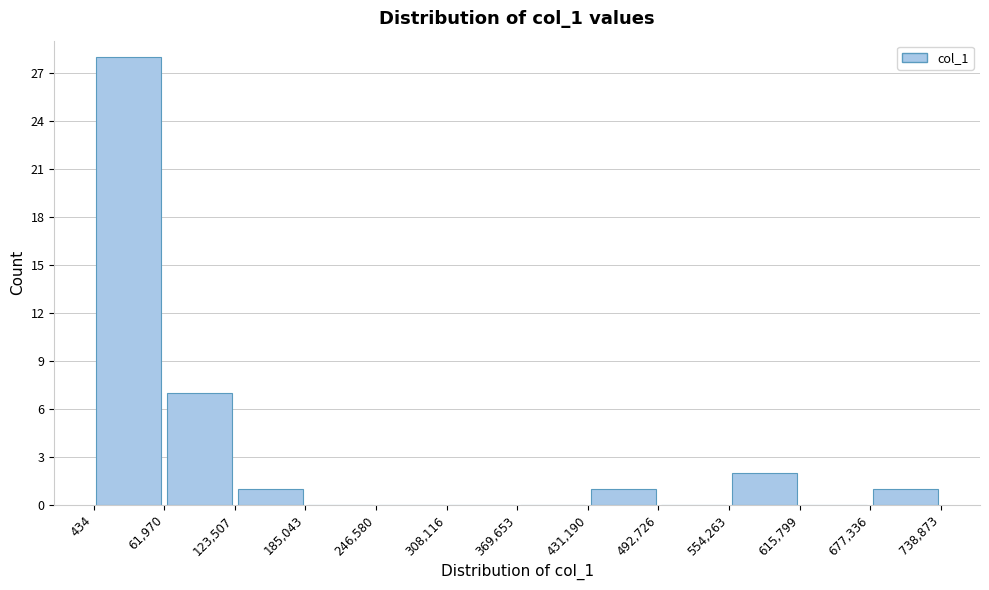

Reading left to right, list every bar in this chart as the range it spans on the x-axis followed by its height. The values are not printed on the chart, so give them approximately, as read against the axis.

434 to 61,970: 28
61,970 to 123,507: 7
123,507 to 185,043: 1
185,043 to 246,580: 0
246,580 to 308,116: 0
308,116 to 369,653: 0
369,653 to 431,190: 0
431,190 to 492,726: 1
492,726 to 554,263: 0
554,263 to 615,799: 2
615,799 to 677,336: 0
677,336 to 738,873: 1